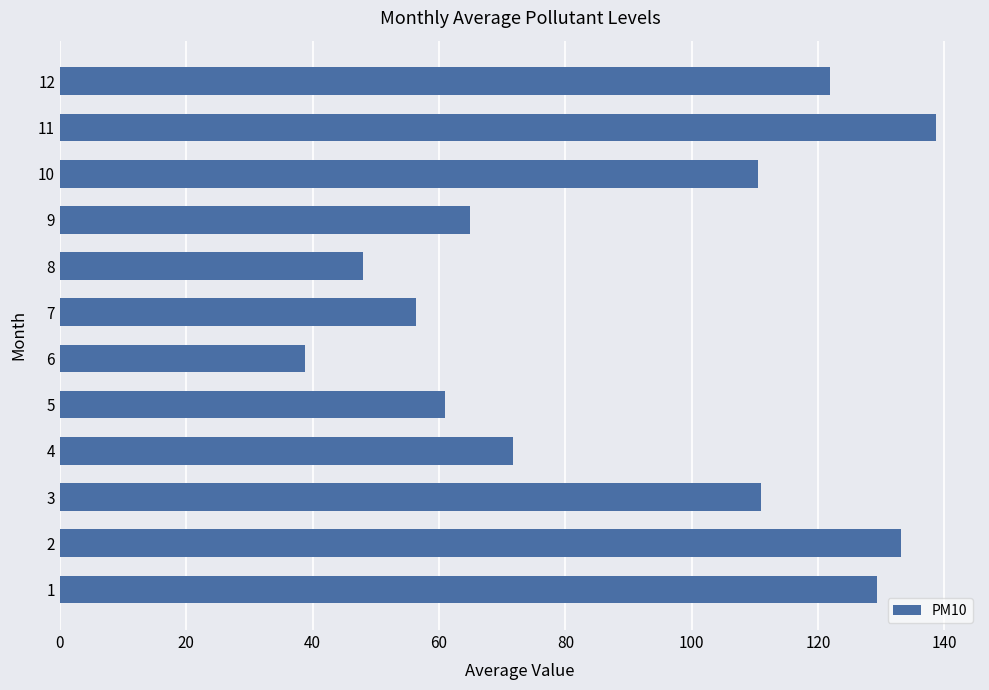

The chart shows a value of 71.1 at 11. True or false?

False